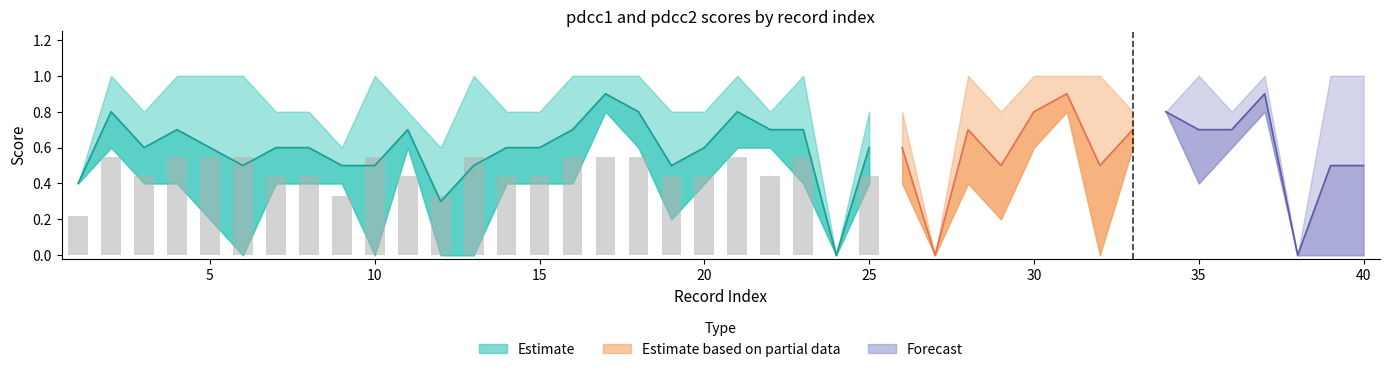

Read the pdcc2 value at 23.

0.4